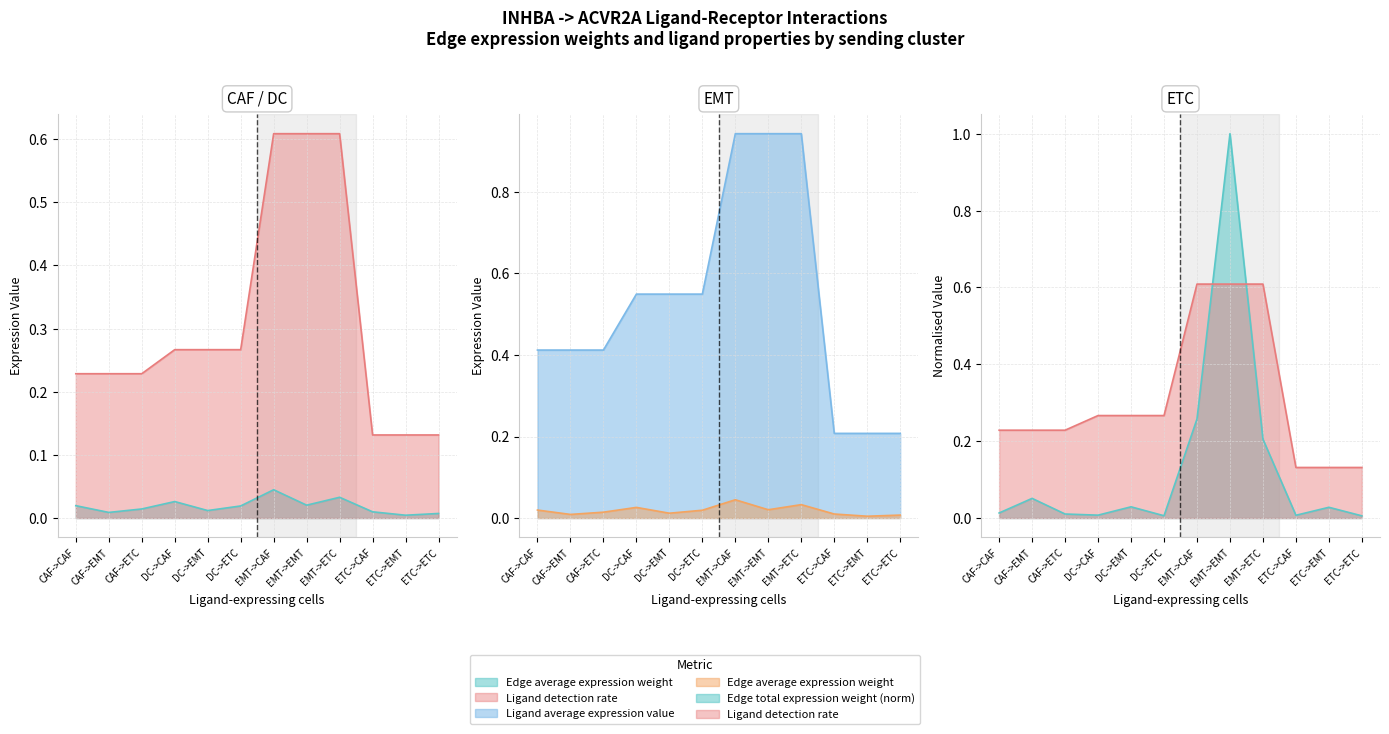

What are all the series names shown in the legend?

Edge average expression weight, Edge total expression weight, Ligand detection rate, Ligand average expression value